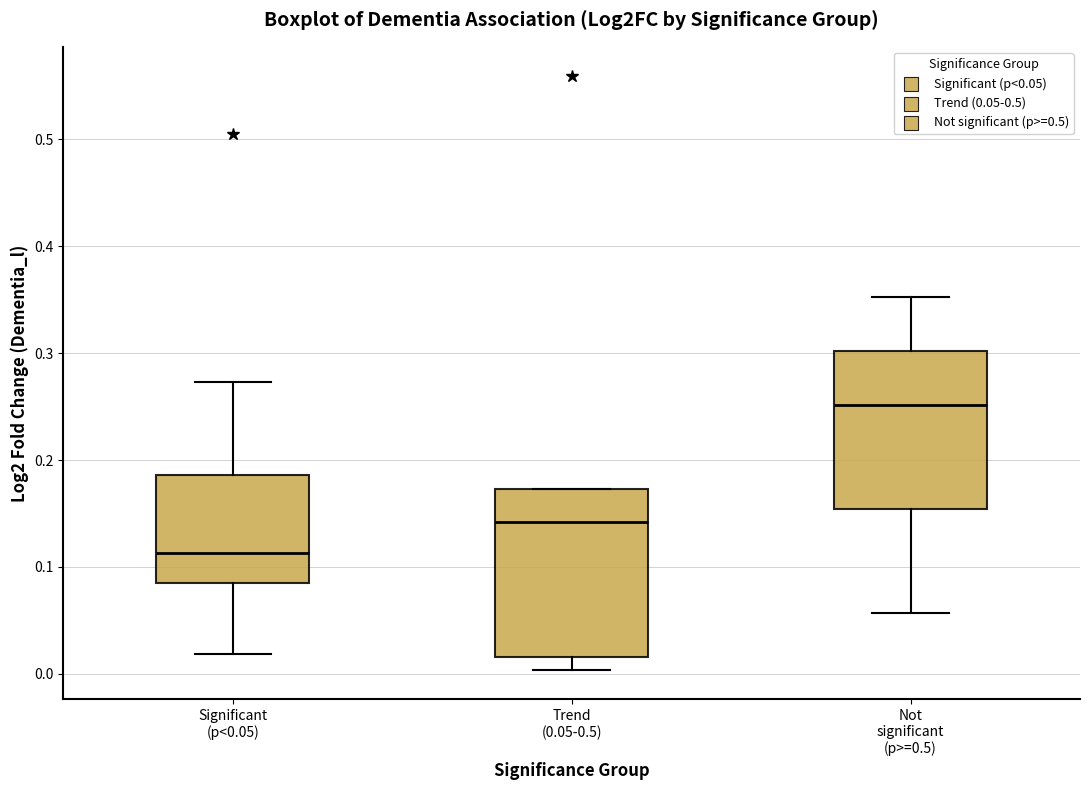

Reading left to right, transcribe this box plot: for each box, give where its median line is, the range the box spans, and where its two whiskers end, as read against the y-axis. The values are not printed on the chart, so give them approximately, as read against the axis.

Significant (p<0.05): median 0.11, box 0.08 to 0.19, whiskers 0.02 to 0.27
Trend (0.05-0.5): median 0.14, box 0.02 to 0.17, whiskers 0.00 to 0.17
Not significant (p>=0.5): median 0.25, box 0.15 to 0.30, whiskers 0.06 to 0.35